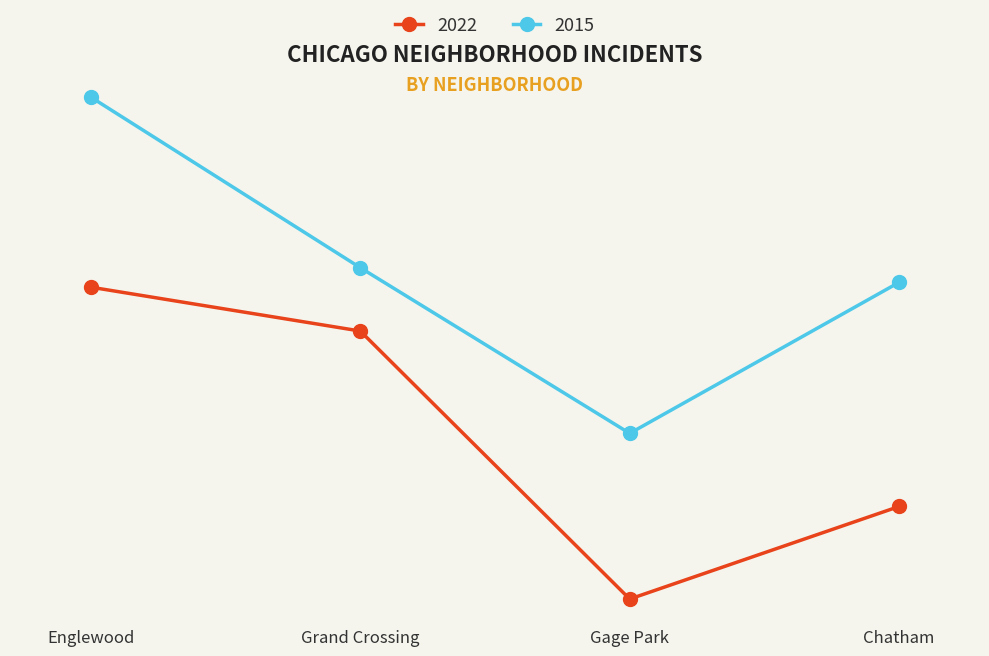

Where is the first local minimum for 2015?

Gage Park